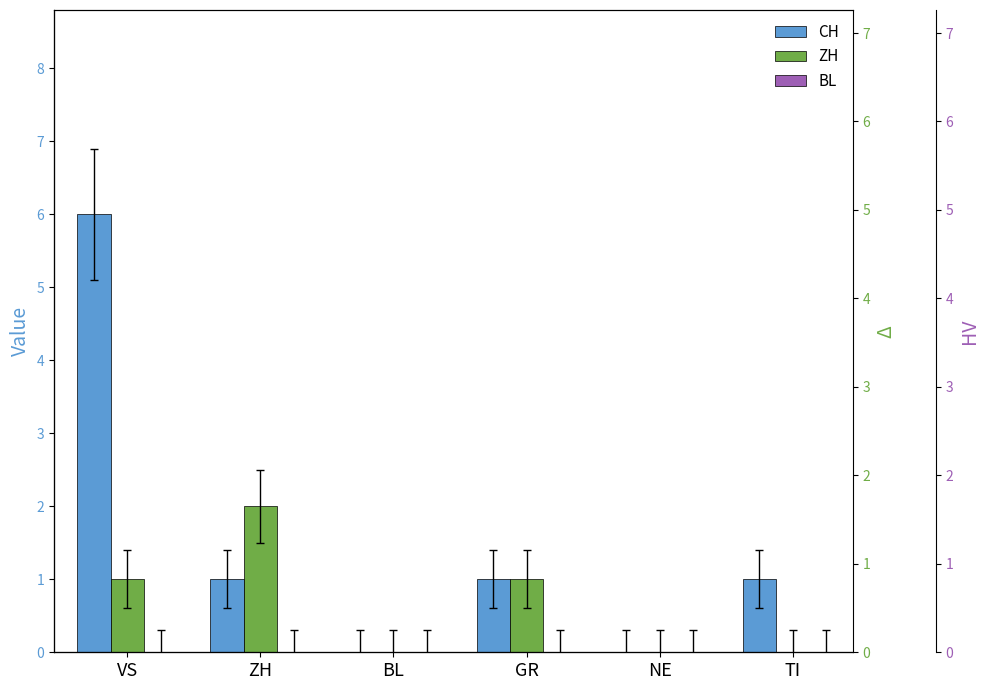

Rank the categories by BL value from highest to lowest.

VS, ZH, BL, GR, NE, TI